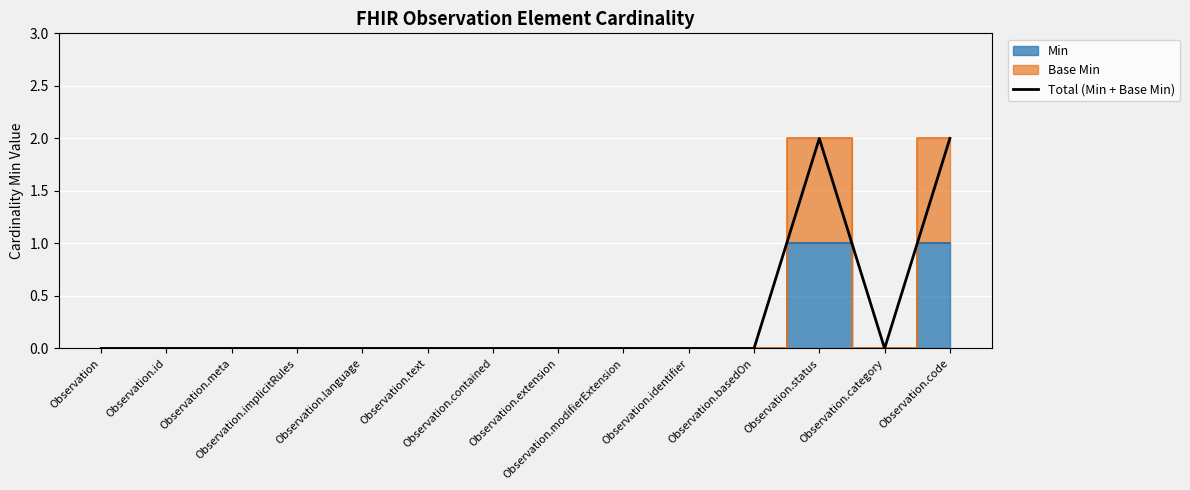

What is the label of the 5th point from the right?

Observation.identifier